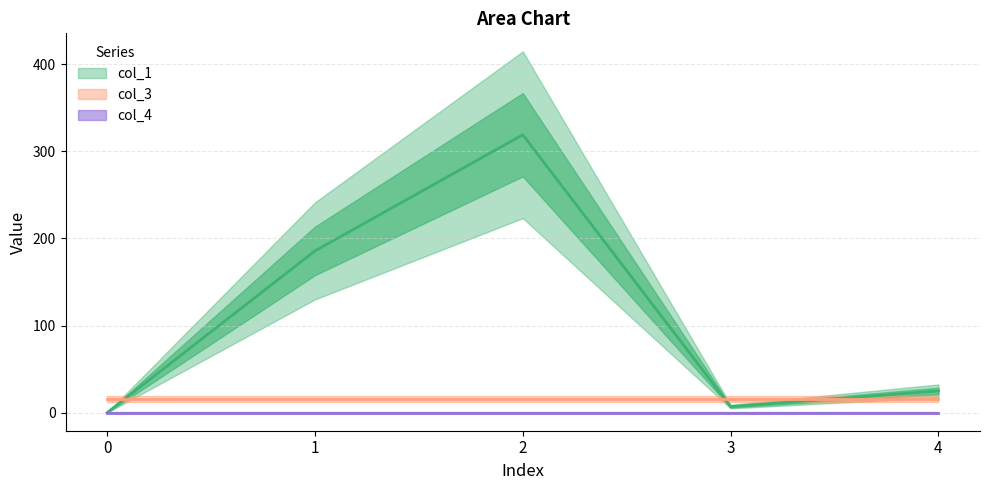

Reading left to right, list all the values displayed in this chart.

col_1: 0=0.0	1=185.7	2=319.1	3=7.0	4=24.9
col_3: 0=16.0	1=16.0	2=16.0	3=16.0	4=16.0
col_4: 0=0.0	1=0.0	2=0.0	3=0.0	4=0.0